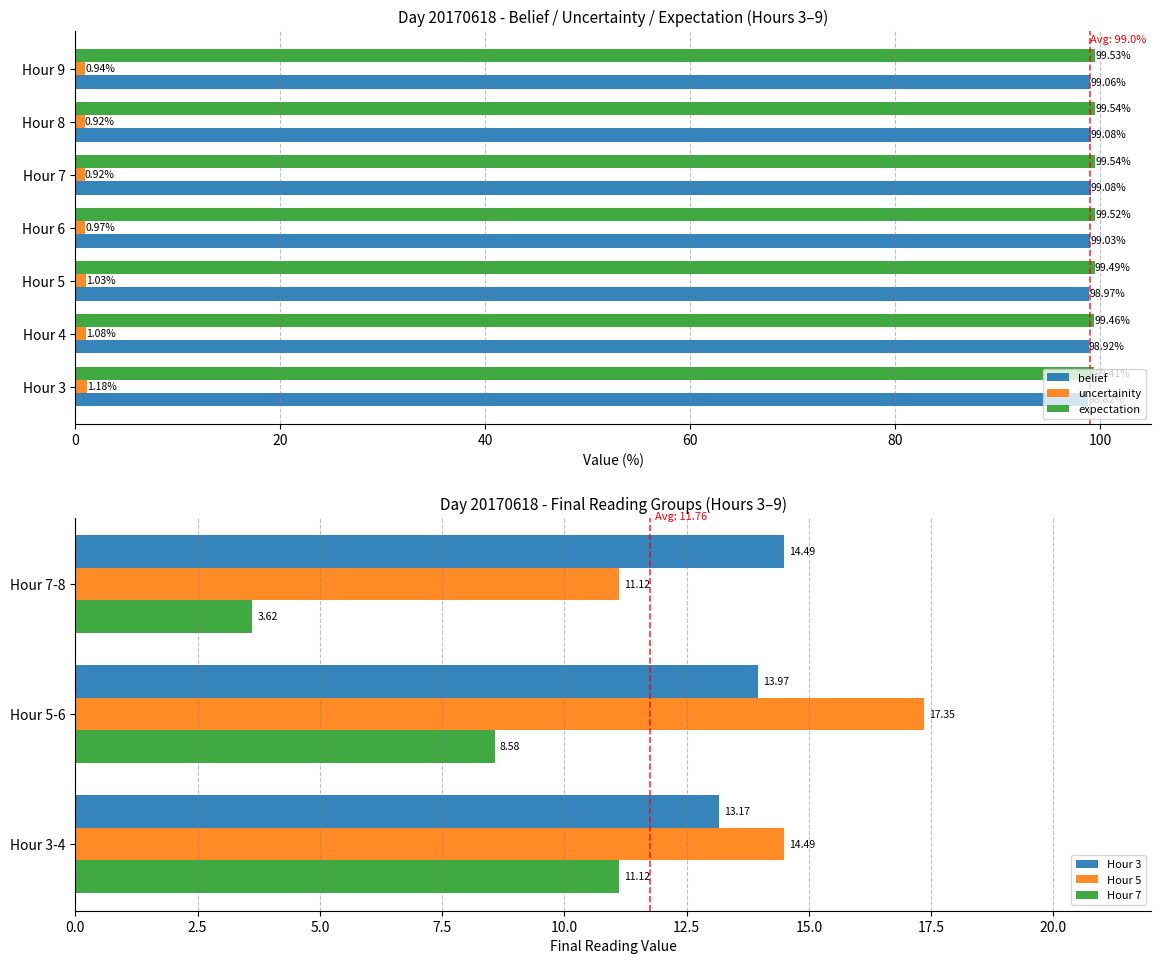

Is it true that expectation equals 99.5 at Hour 8?

True